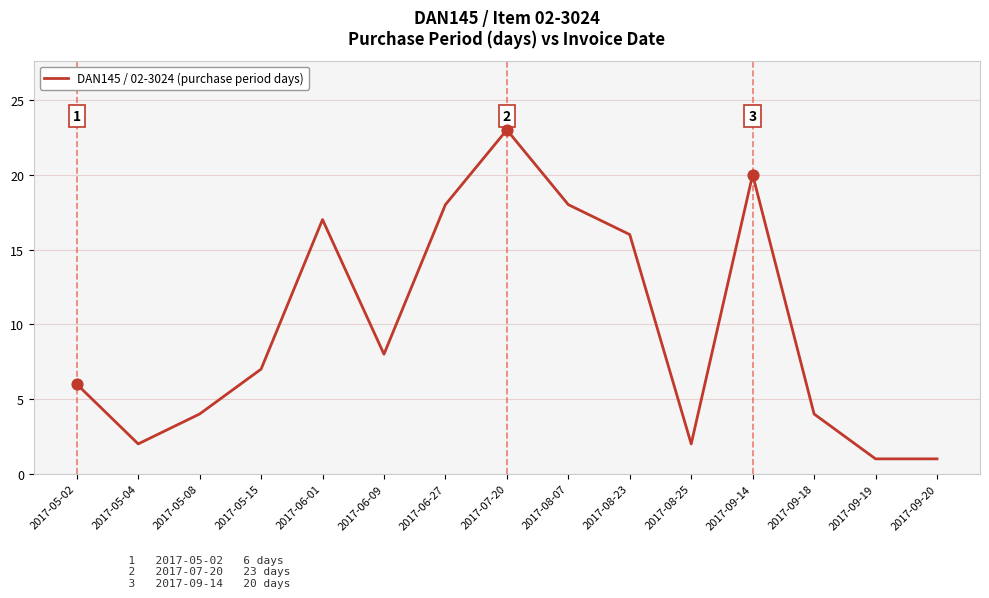

Approximately how many times larger is the value at 2017-06-27 compared to 2017-08-25?

9.0